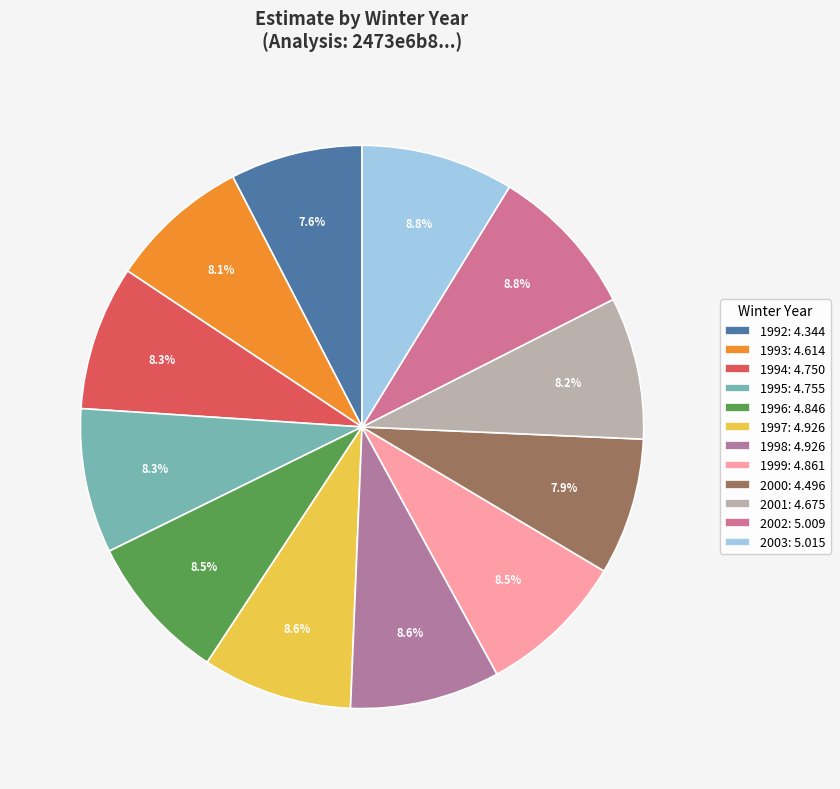

To the nearest percent, what portion does 1998 represent?

9%